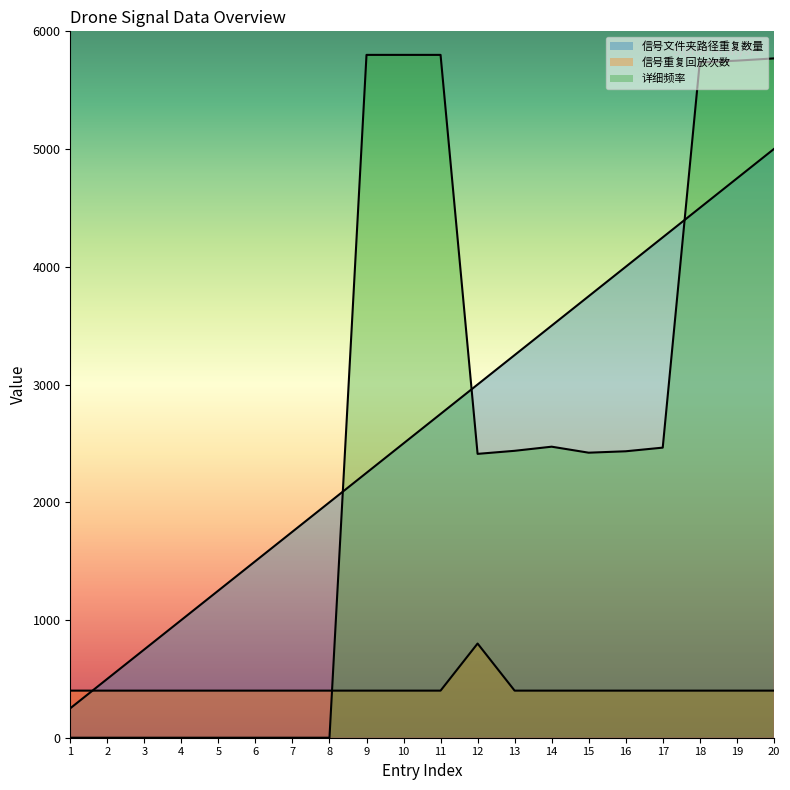

What is the sum of the 详细频率 values at 16 and 3?

2433